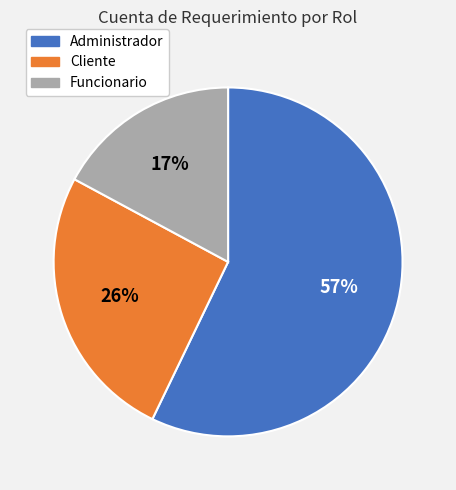

Is Administrador the majority of the pie?

Yes